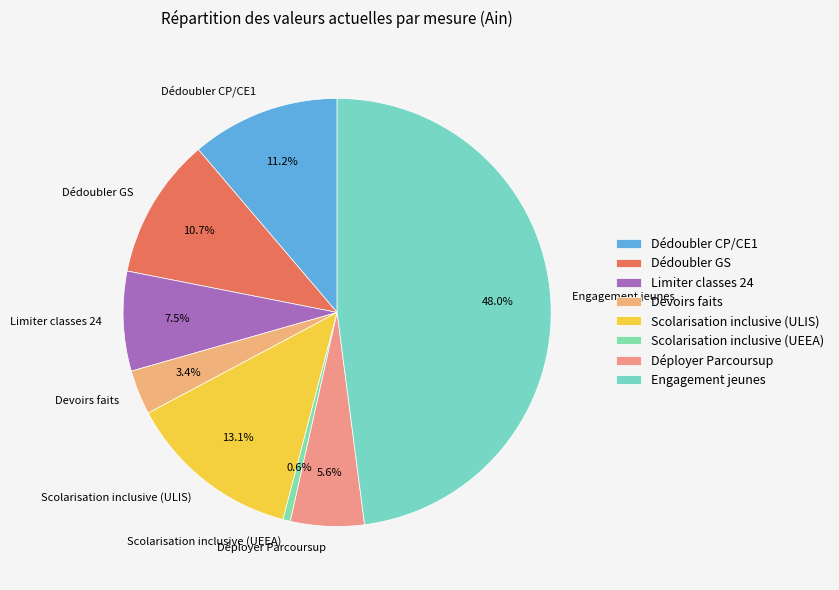

What percentage is the Dédoubler GS slice, to the nearest percent?

11%